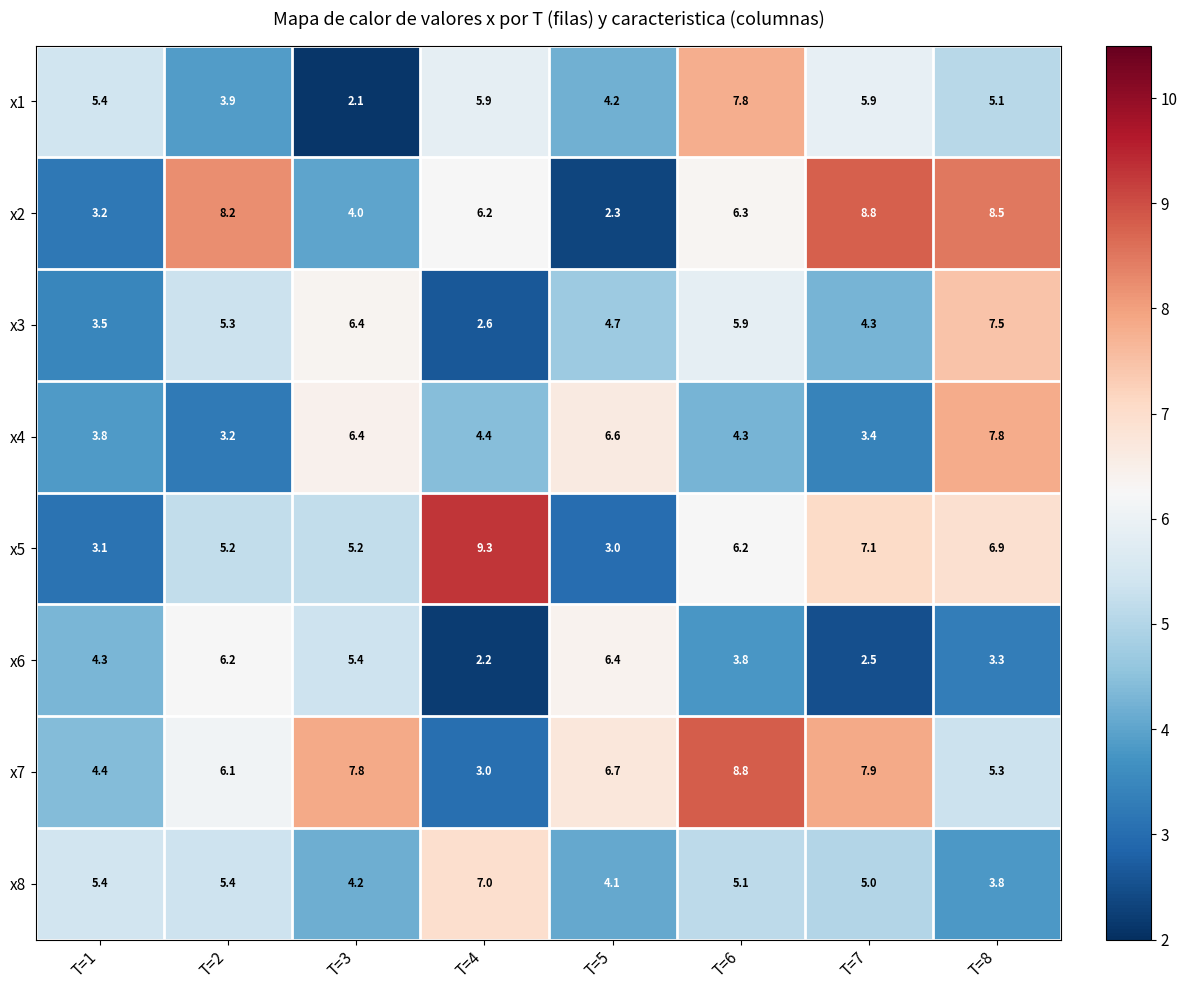

What is the difference between the highest and lowest values at T=3?

5.7